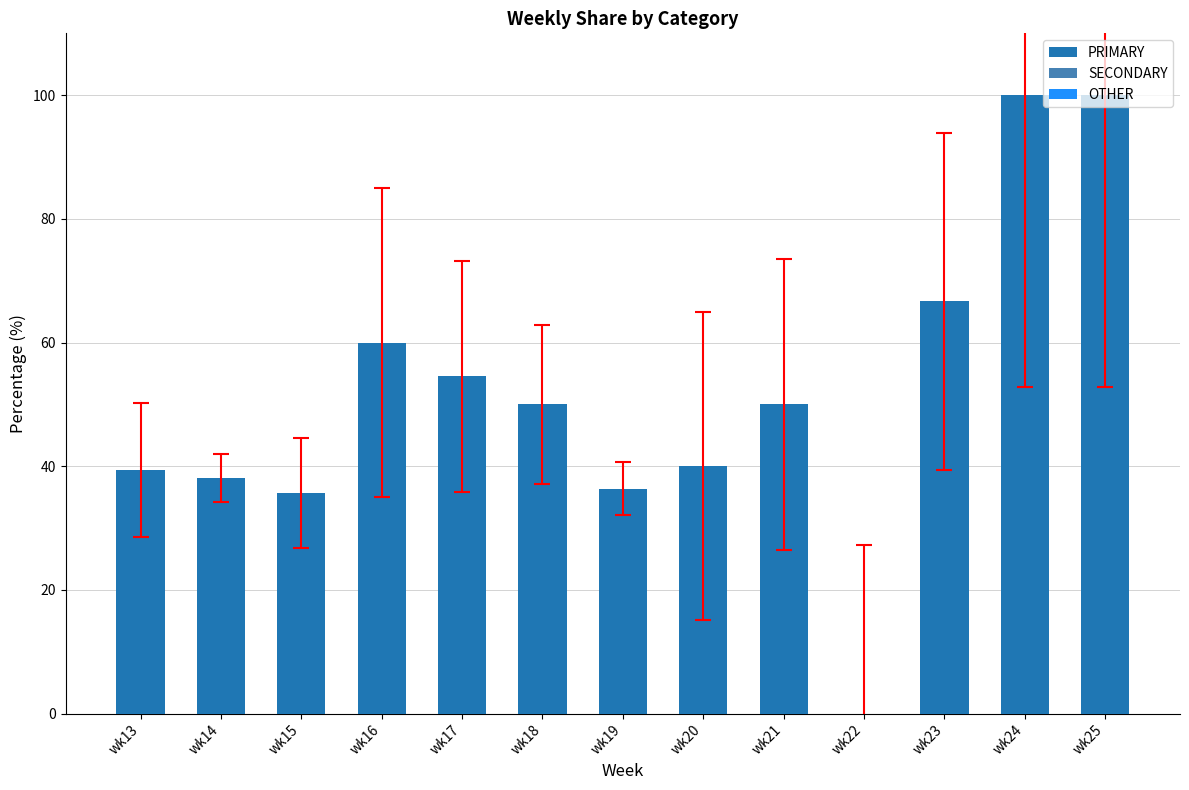

Between wk20 and wk21, which is larger?

wk21